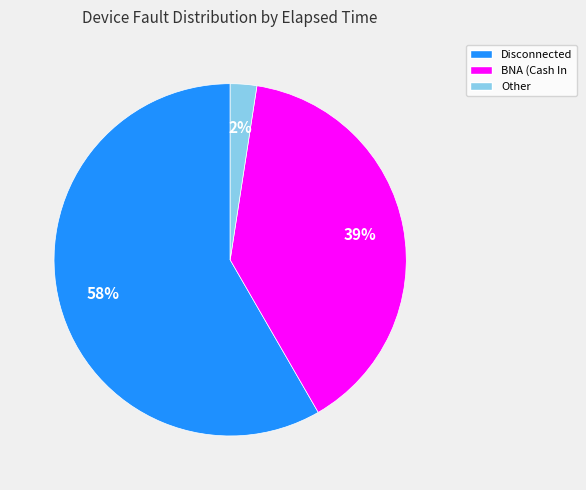

To the nearest percent, what is the difference between the BNA (Cash In and Disconnected slice percentages?

19%